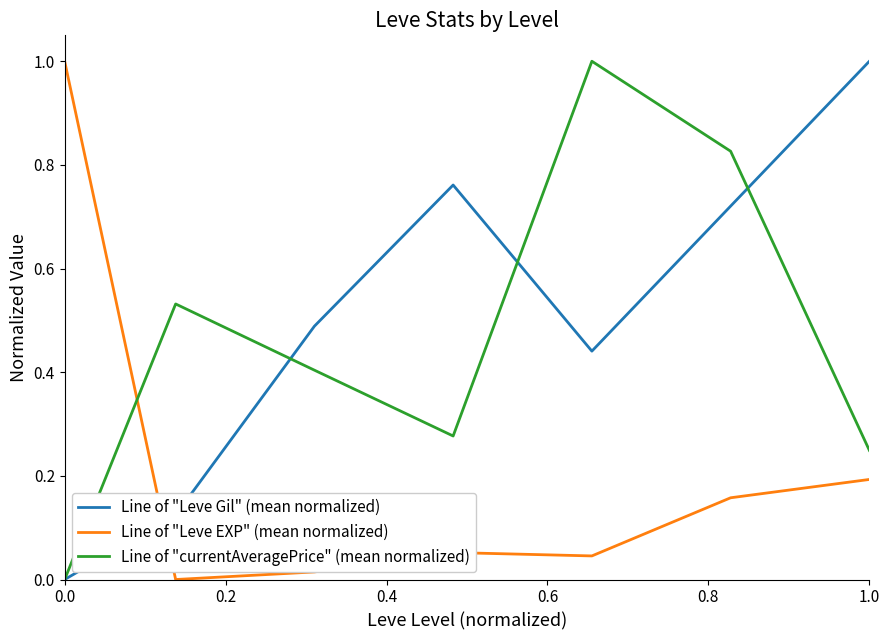

How many intersections are there between Line of "Leve EXP" (mean normalized) and Line of "Leve Gil" (mean normalized)?

1